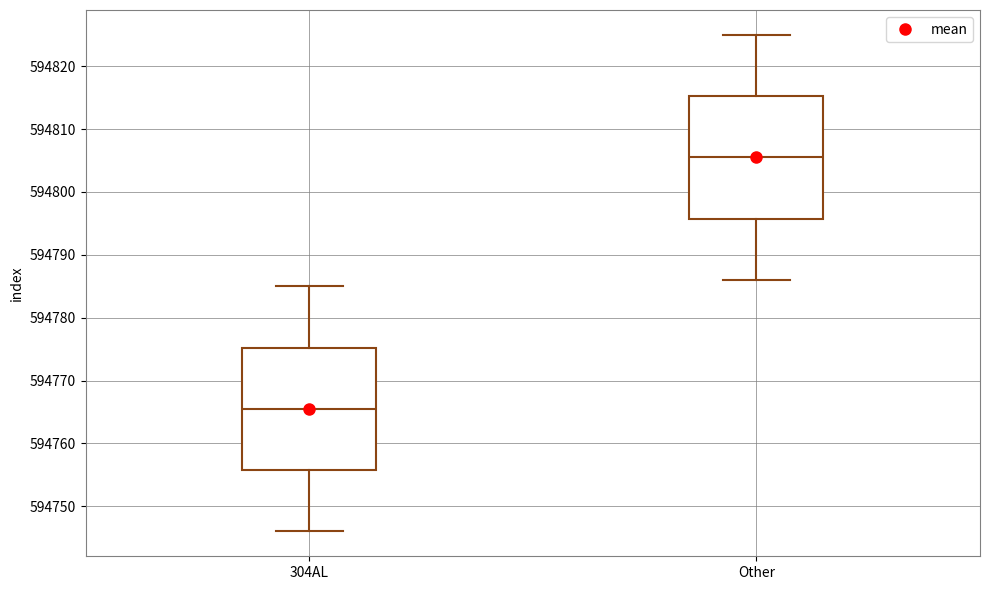

Reading left to right, read every box against the y-axis: the position of its median line, the range the box covers, and the ends of its whiskers. The values are not printed on the chart, so give them approximately, as read against the axis.

304AL: median 594766, box 594756 to 594775, whiskers 594746 to 594785
Other: median 594806, box 594796 to 594815, whiskers 594786 to 594825